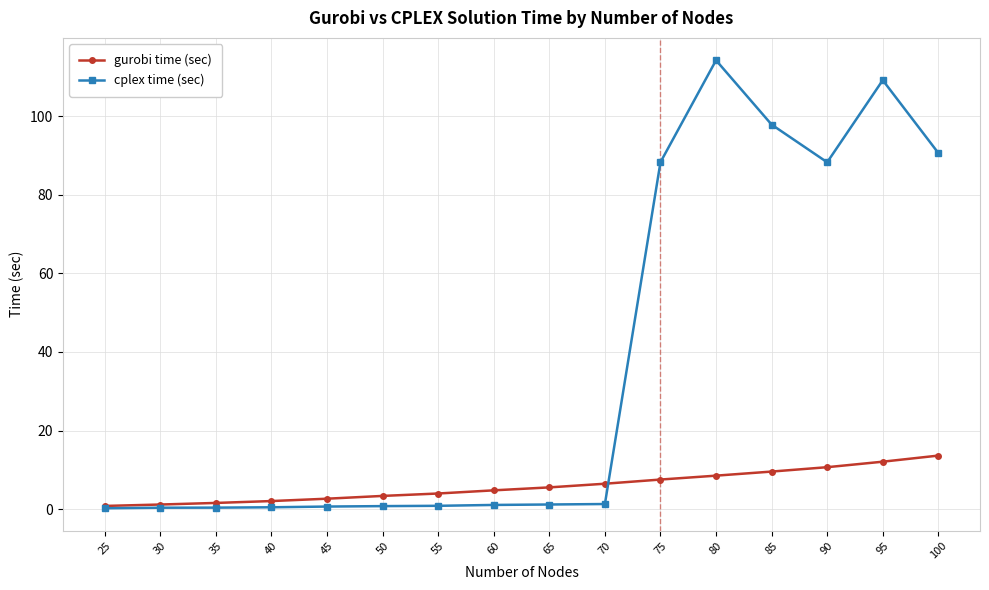

Which series has the largest total across all categories?

cplex time (sec)